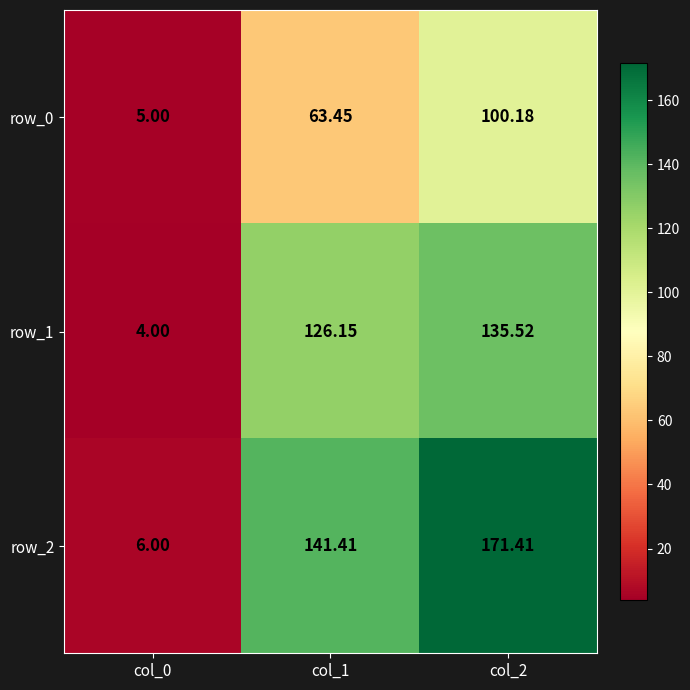

True or false: row_0 has a value of 100.2 at col_2.

True